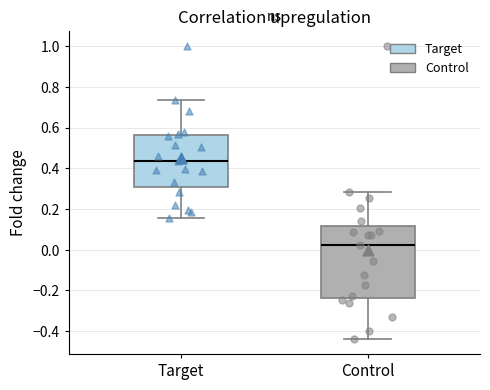

Reading left to right, read every box against the y-axis: the position of its median line, the range the box covers, and the ends of its whiskers. The values are not printed on the chart, so give them approximately, as read against the axis.

Target: median 0.44, box 0.30 to 0.56, whiskers 0.16 to 0.74
Control: median 0.02, box -0.24 to 0.12, whiskers -0.44 to 0.28